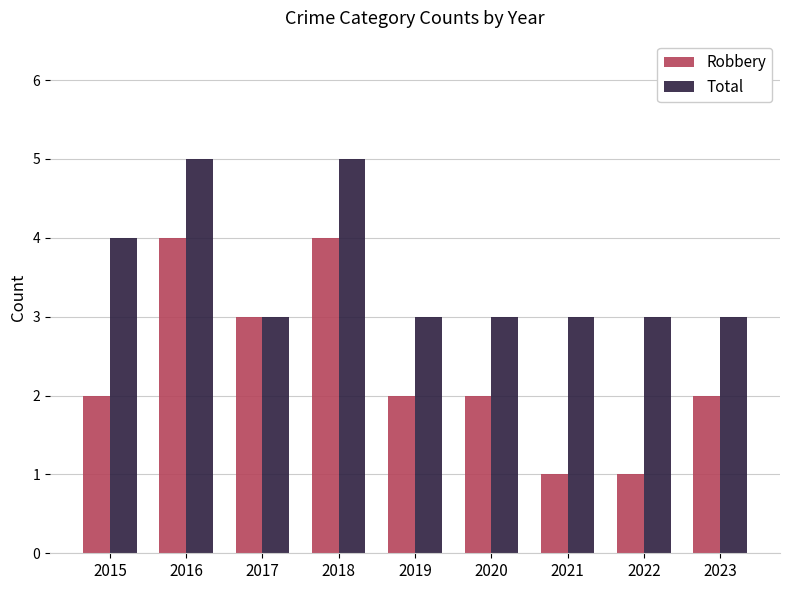

What is the total value across all series at 2019?

5